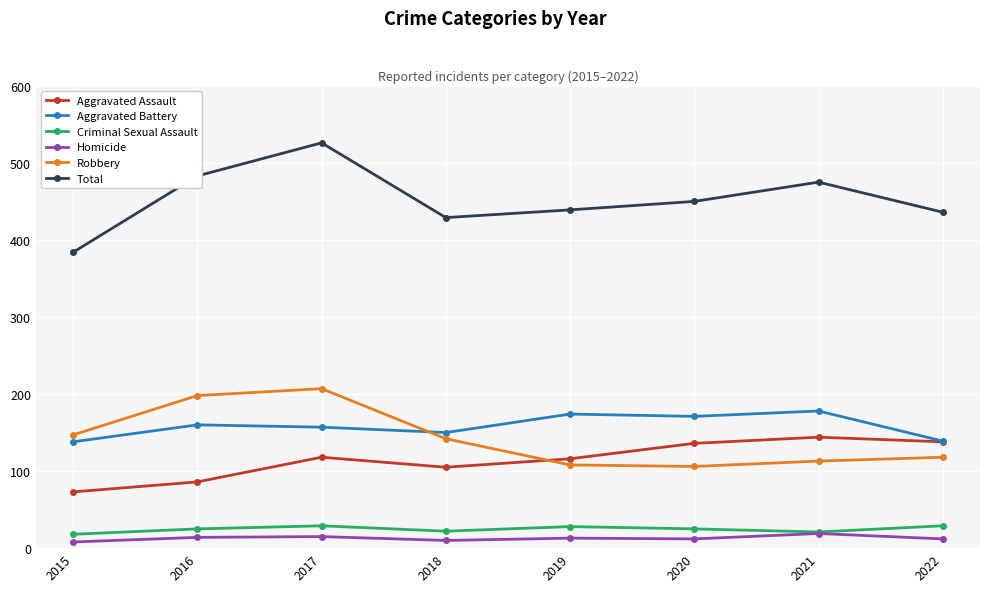

True or false: Aggravated Battery has a value of 100 at 2018.

False